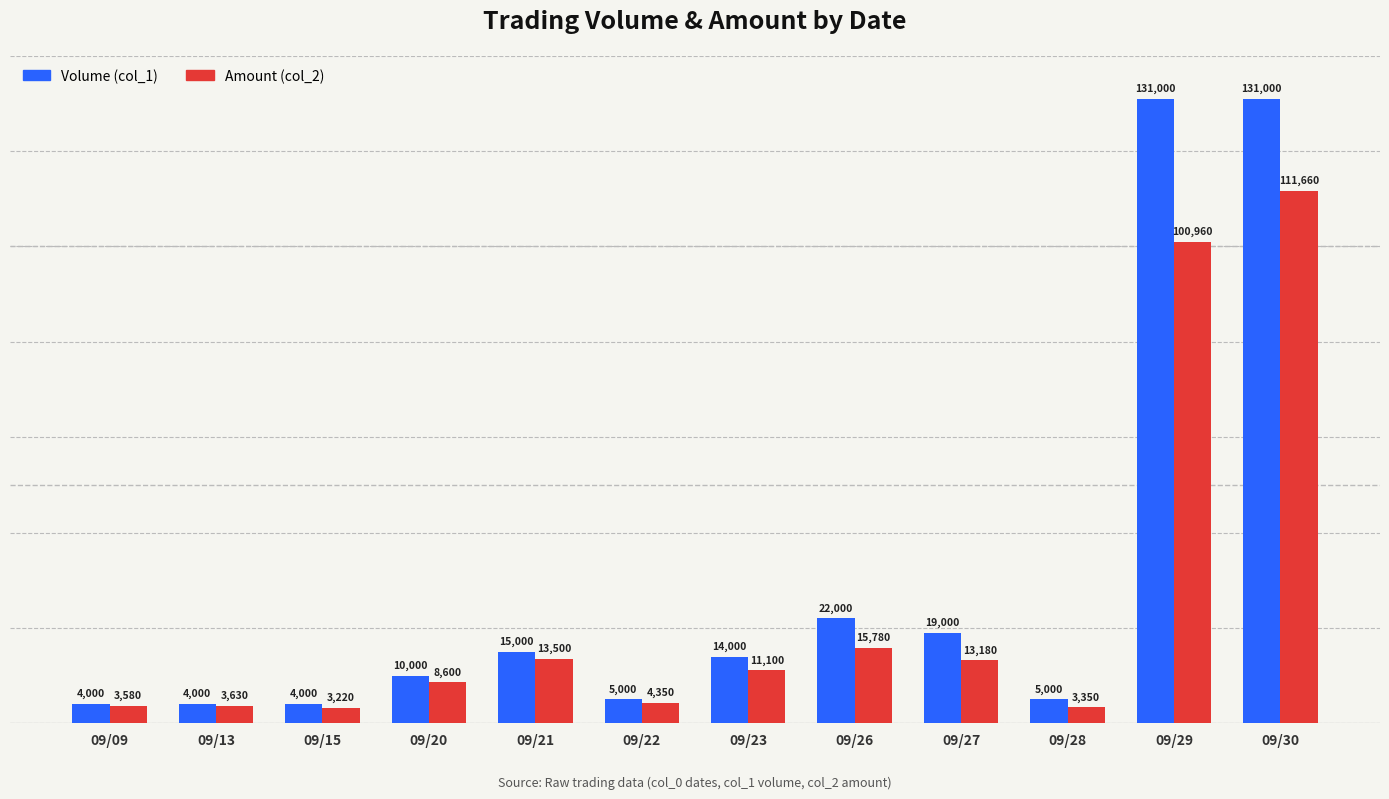

Rank the series by their maximum value, from highest to lowest.

Volume (col_1), Amount (col_2)